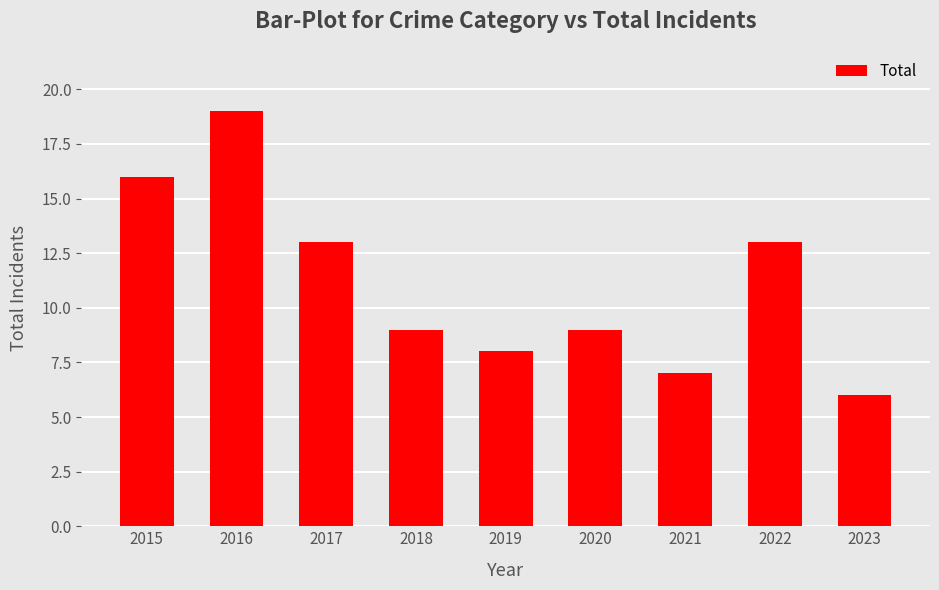

Which category has the highest value across all series?

2016